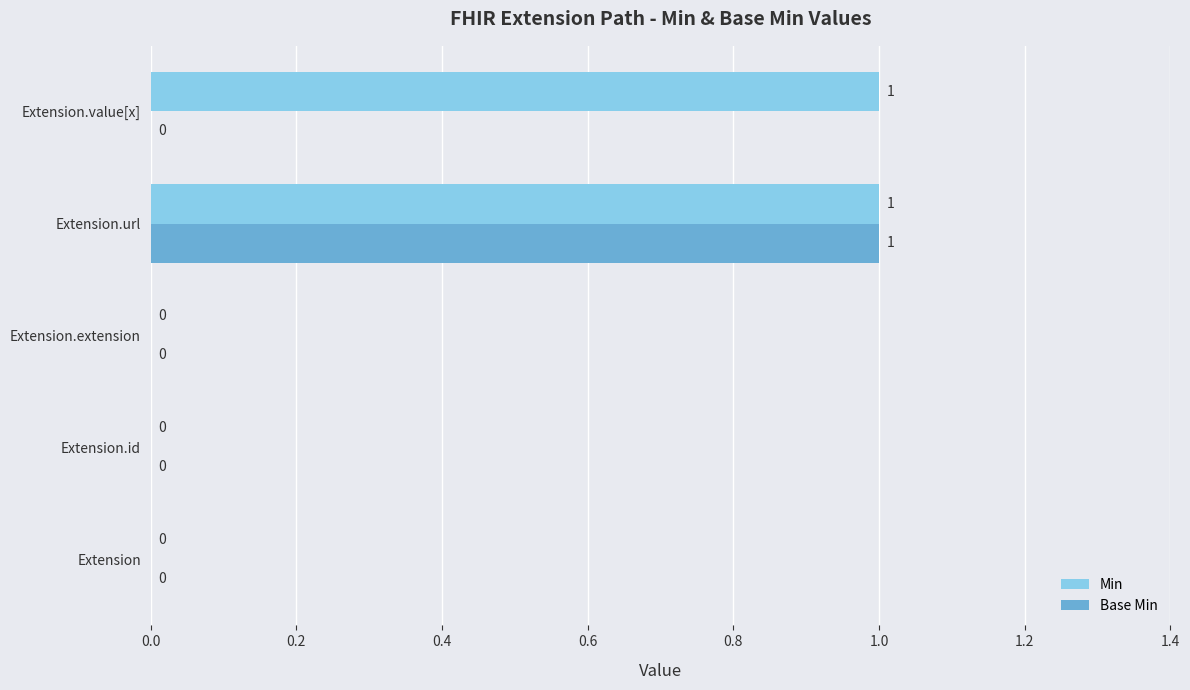

Between Extension.url and Extension.value[x], which series saw the biggest shift?

Base Min